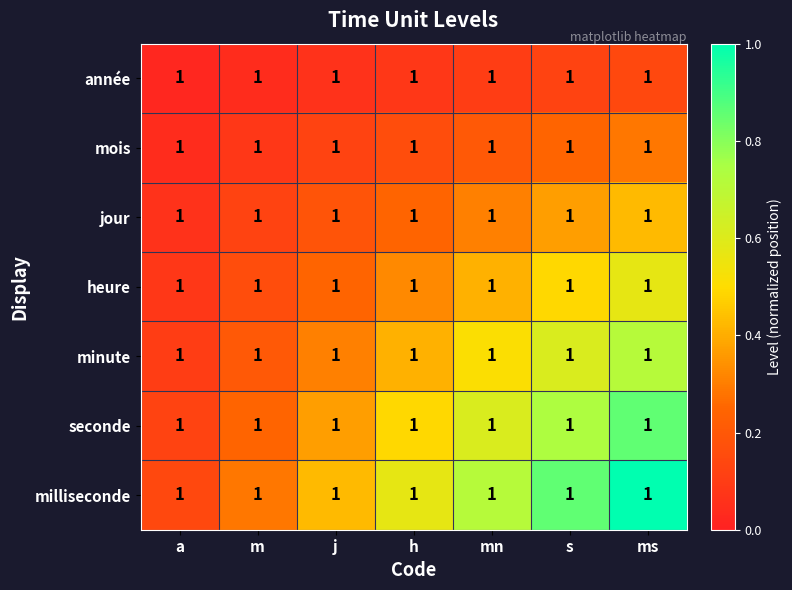

What is the difference between the highest and lowest values at s?

0.7